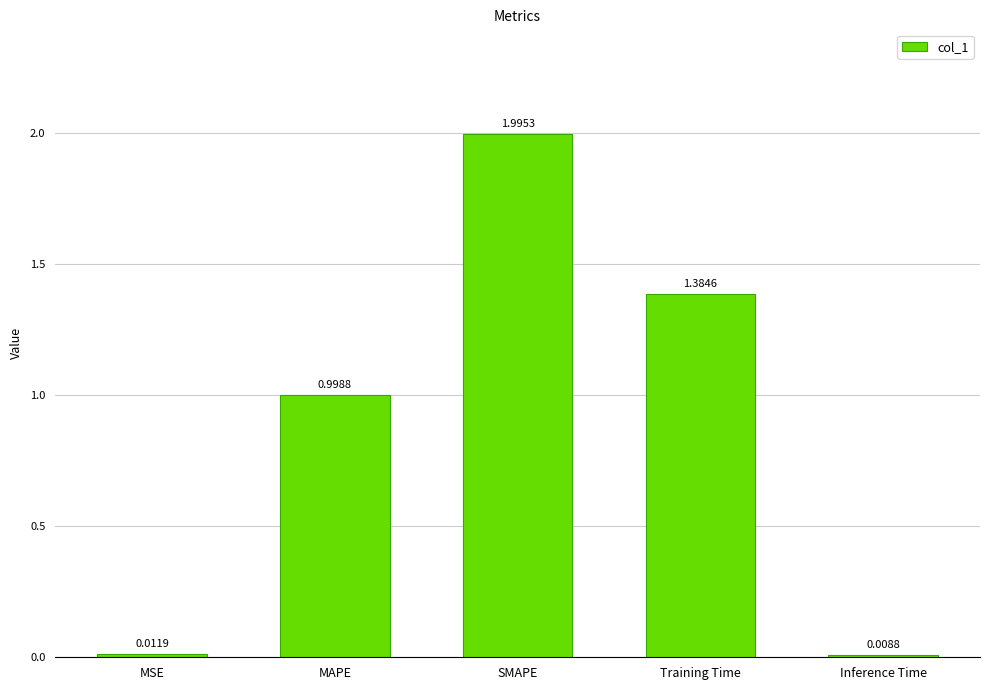

What is the label of the 3rd bar from the left?

SMAPE